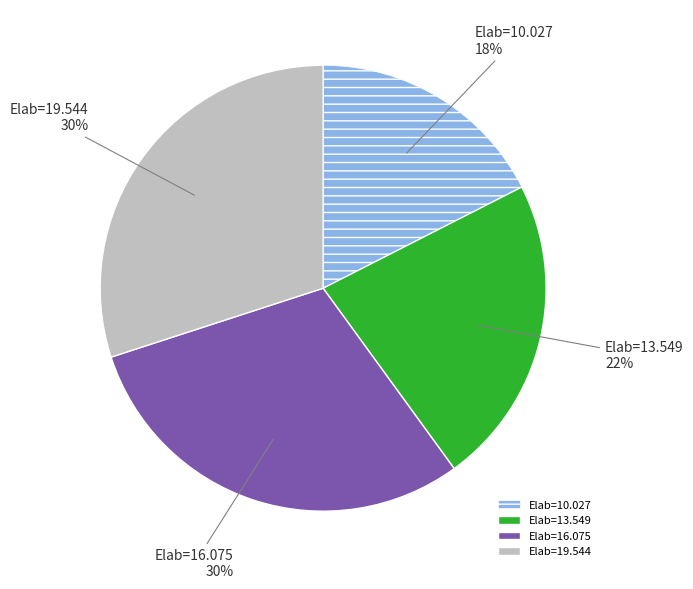

Which category has the smallest portion of the pie?

Elab=10.027